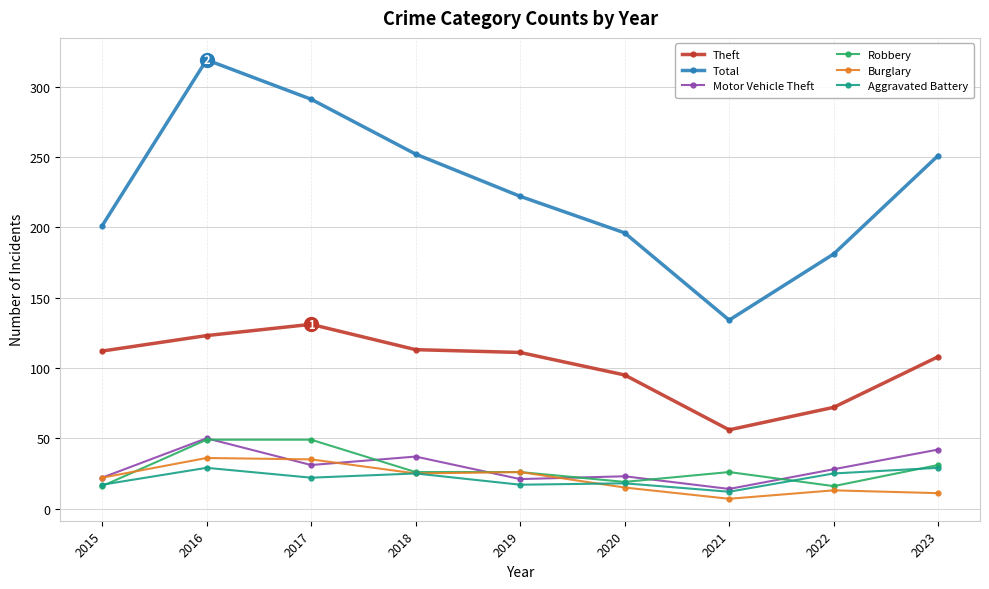

What is the value of the Aggravated Battery point at the 7th from the left?

12